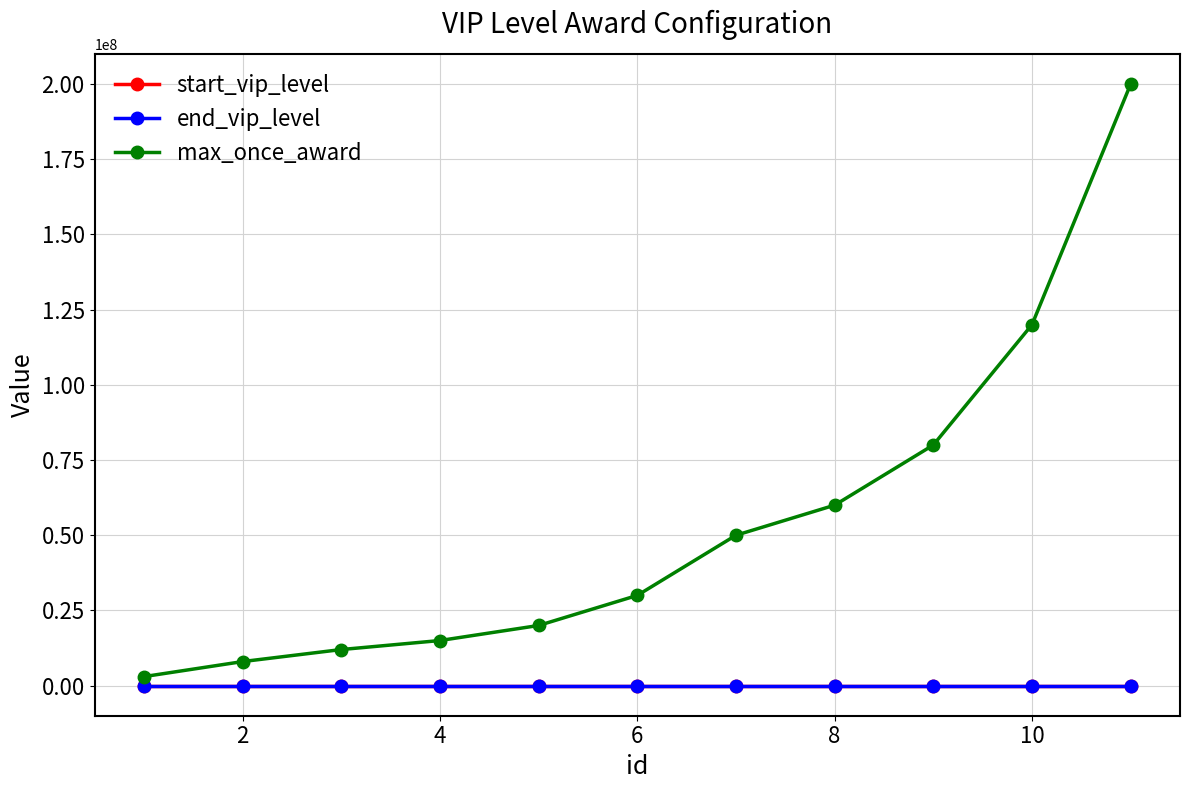

Does the chart have visible grid lines?

Yes